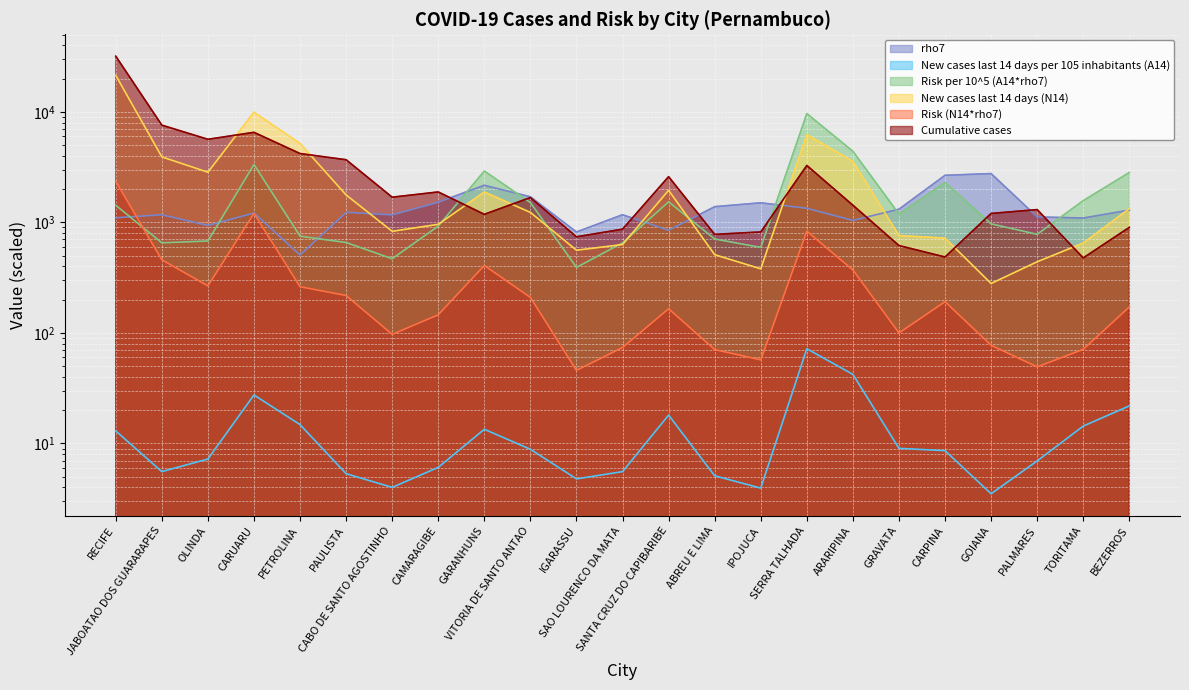

What is the sum of the rho7 values at GRAVATA and CARUARU?

2530.4